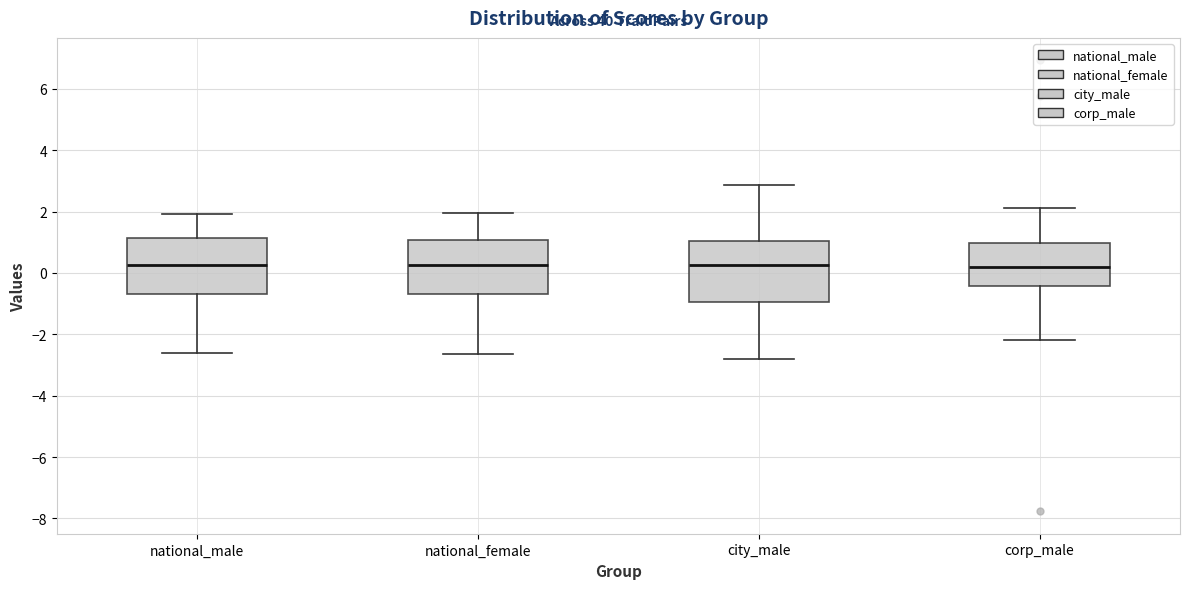

Where is the lower edge of the box for corp_male on the y-axis? The values are not printed on the chart, so give them approximately, as read against the axis.

-0.4